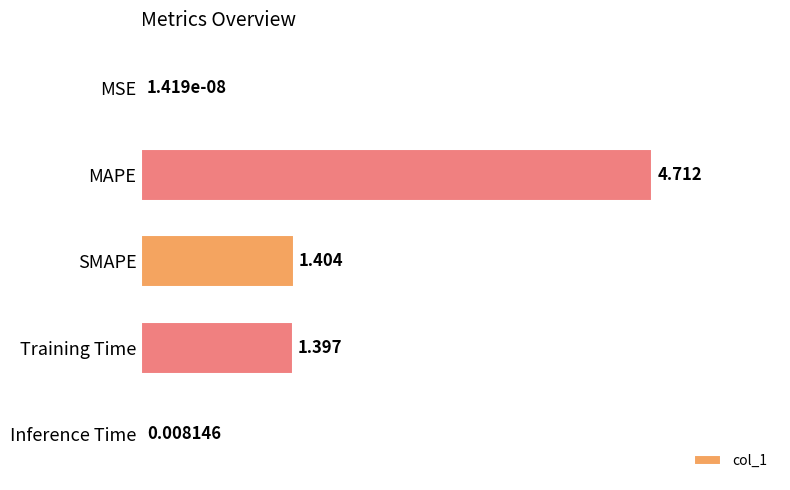

At which label is the value closest to 2?

SMAPE